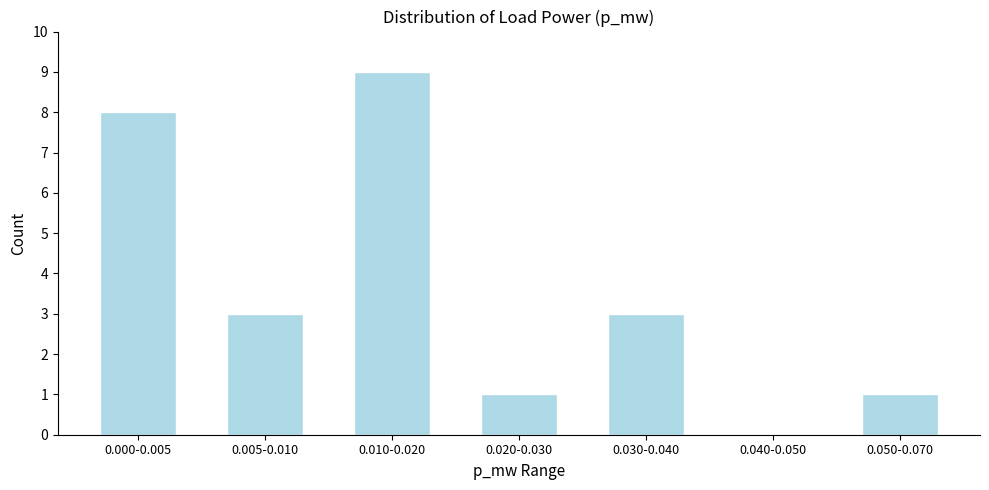

Reading right to left, extract all data points from this chart.

0.050-0.070=1	0.040-0.050=0	0.030-0.040=3	0.020-0.030=1	0.010-0.020=9	0.005-0.010=3	0.000-0.005=8